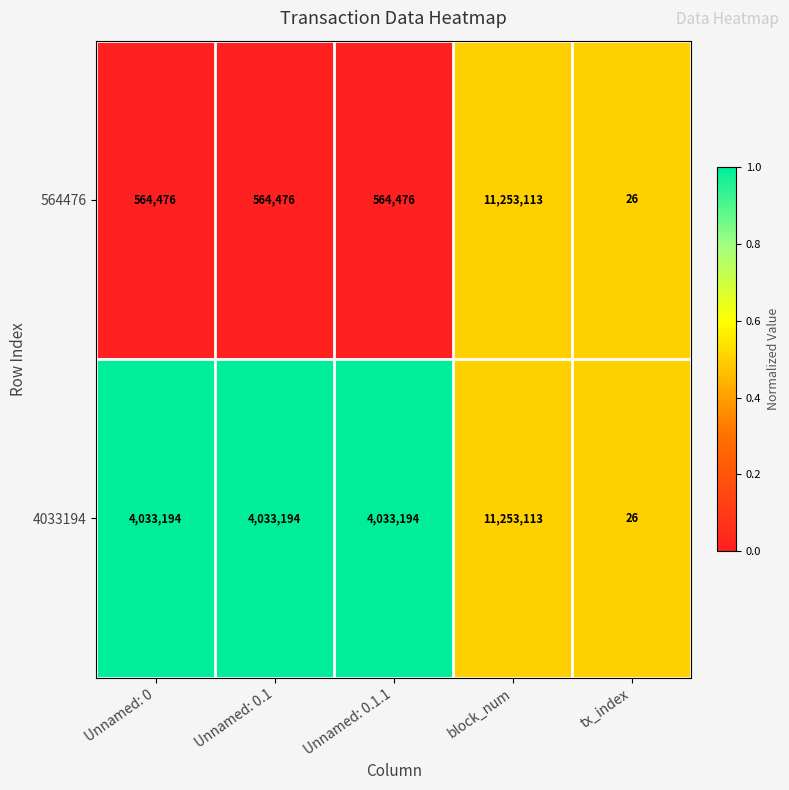

At which category is the sum across all series the highest?

block_num